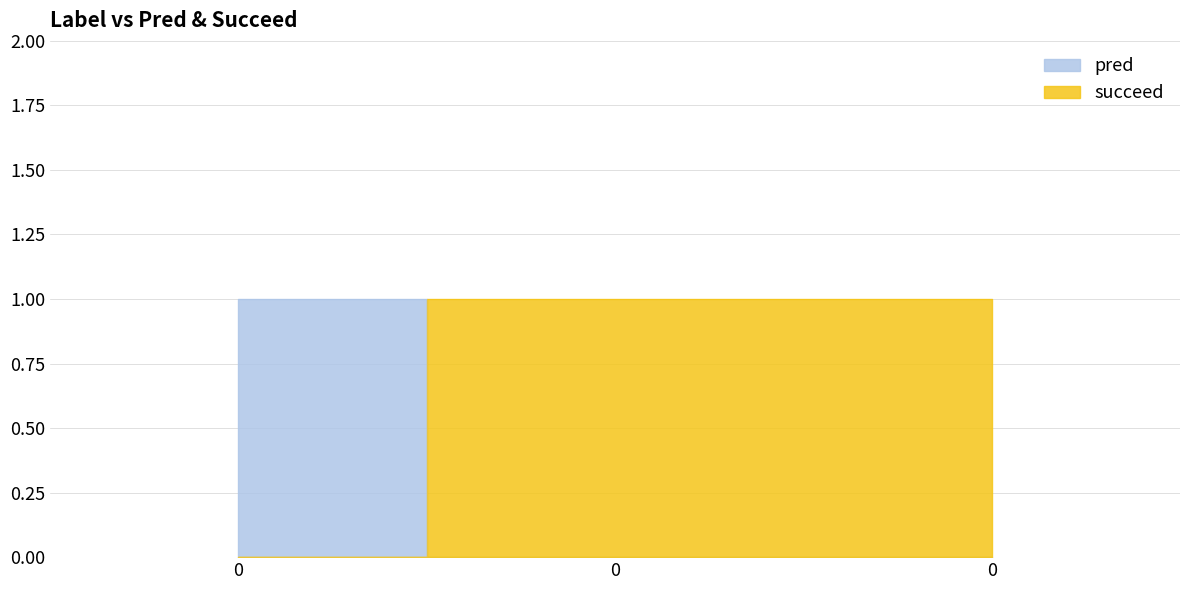

What is the difference between the highest and lowest values at 0?

1